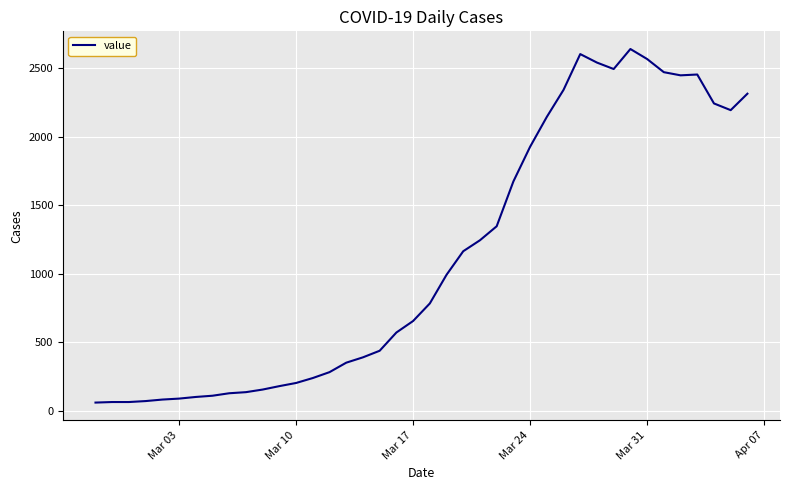

What is the difference between the maximum and minimum values?

2579